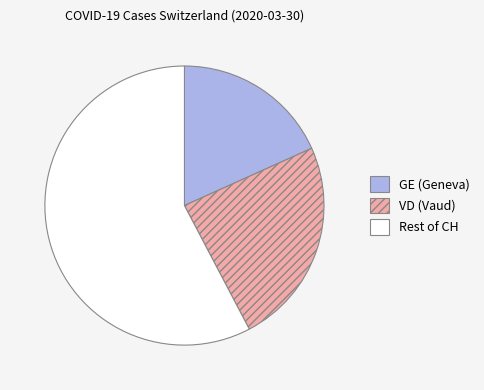

Is there any slice that represents more than half of the pie?

Yes